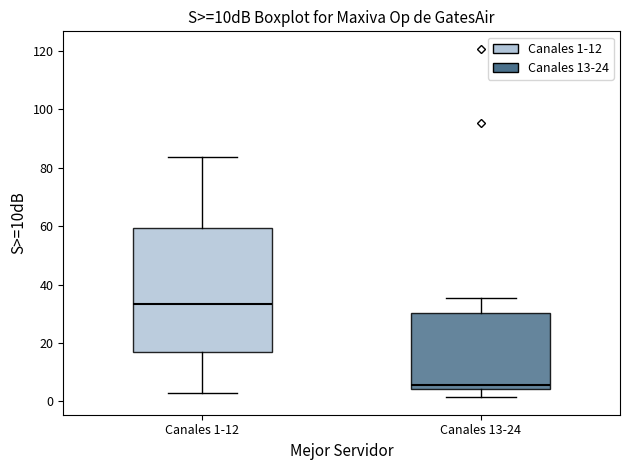

Which box is the tallest, from its lower edge to its upper edge?

Canales 1-12